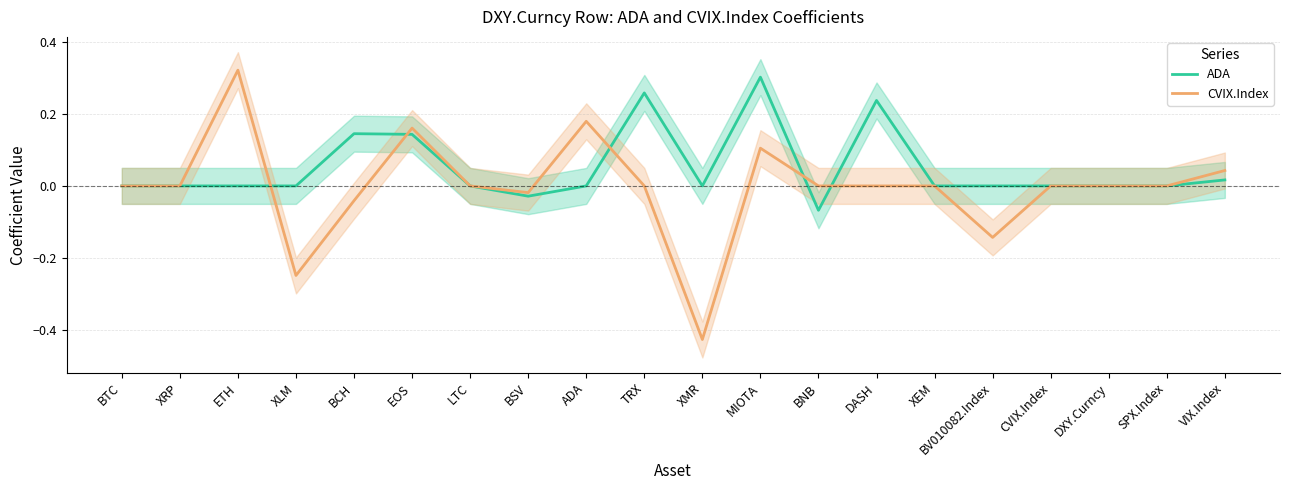

At which category does CVIX.Index reach its first local valley?

XLM